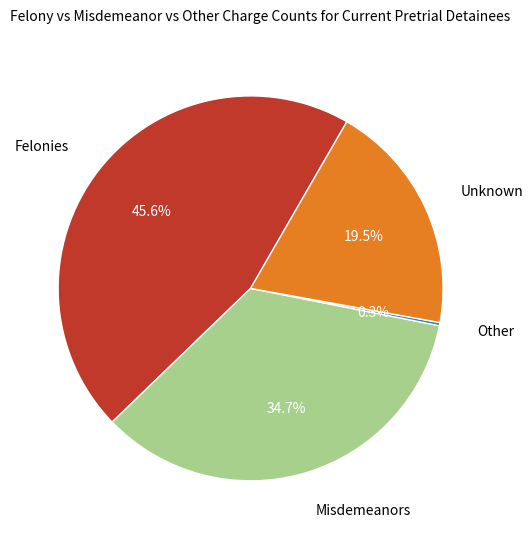

How much of the chart is everything except Felonies?

54.4%